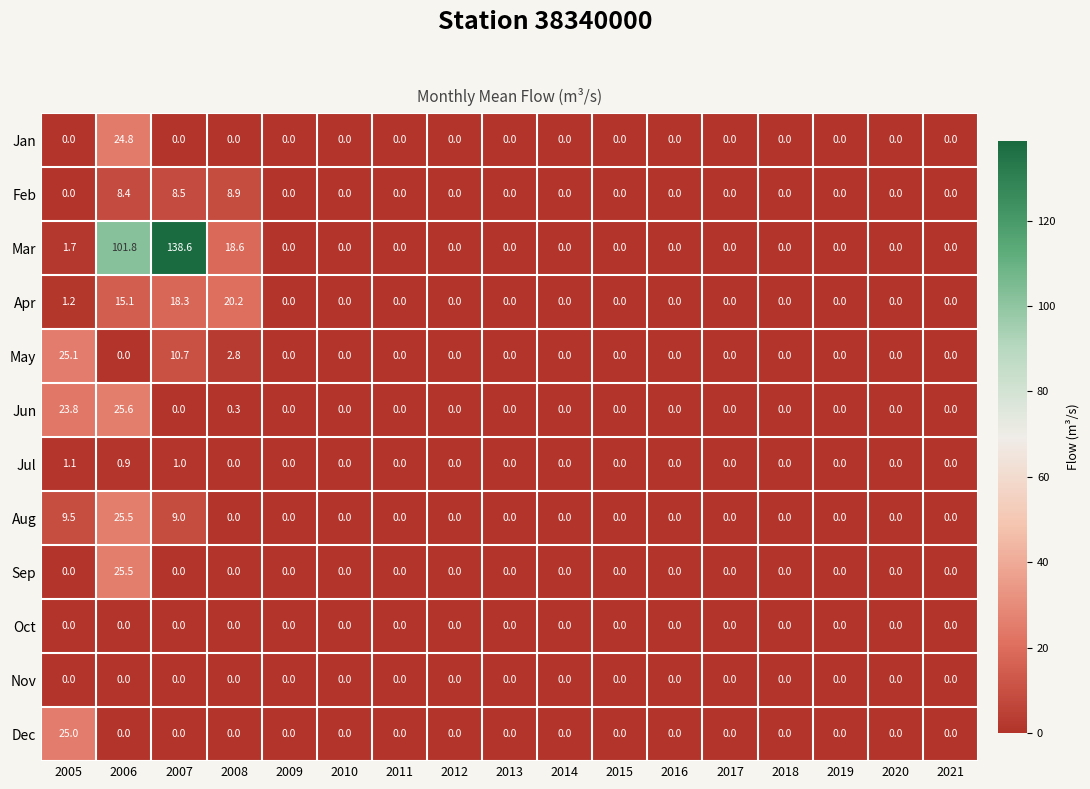

What is the average value of the Jun series?

2.9